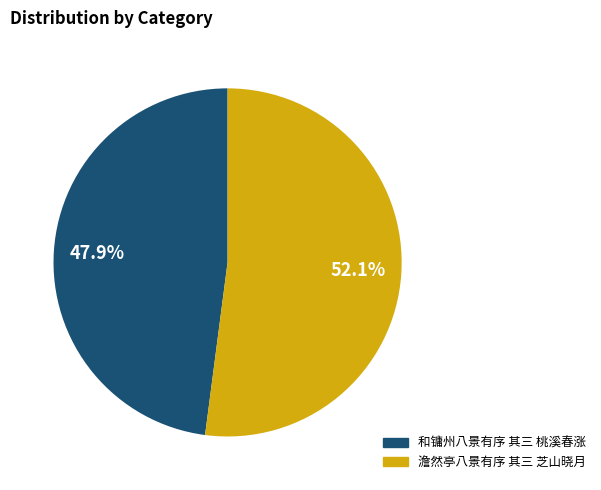

Combined, do 和镛州八景有序 其三 桃溪春涨 and 澹然亭八景有序 其三 芝山晓月 account for over 50%?

Yes